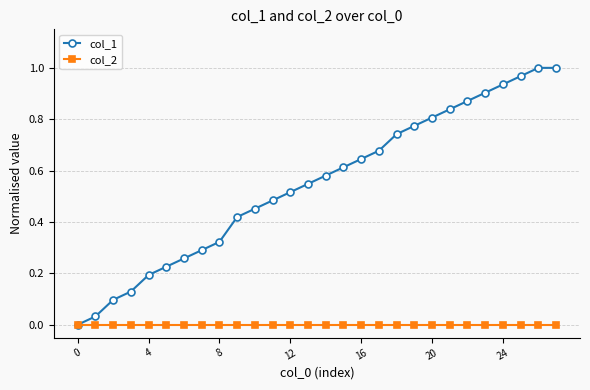

True or false: col_1 has more than 2 points higher than both neighbors.

False